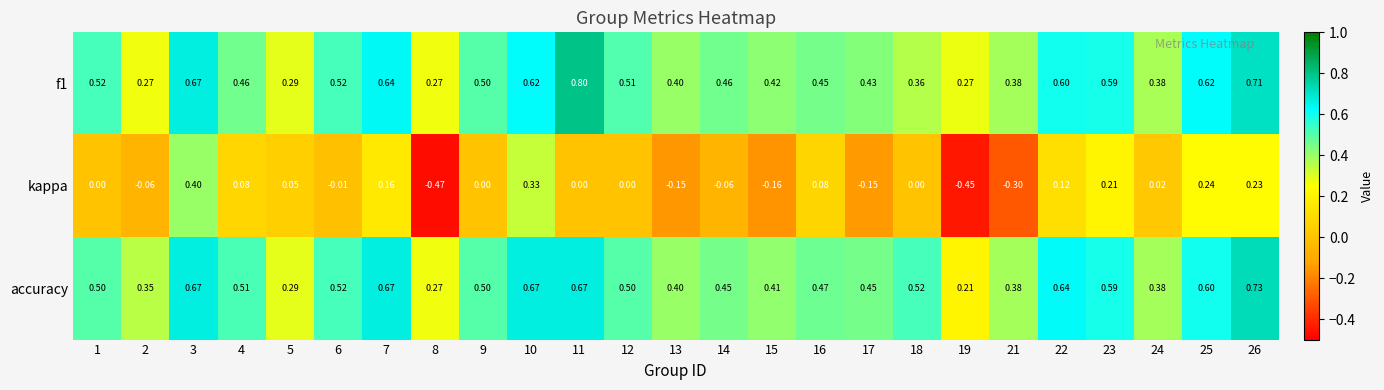

What is the total value across all series at 11?

1.5